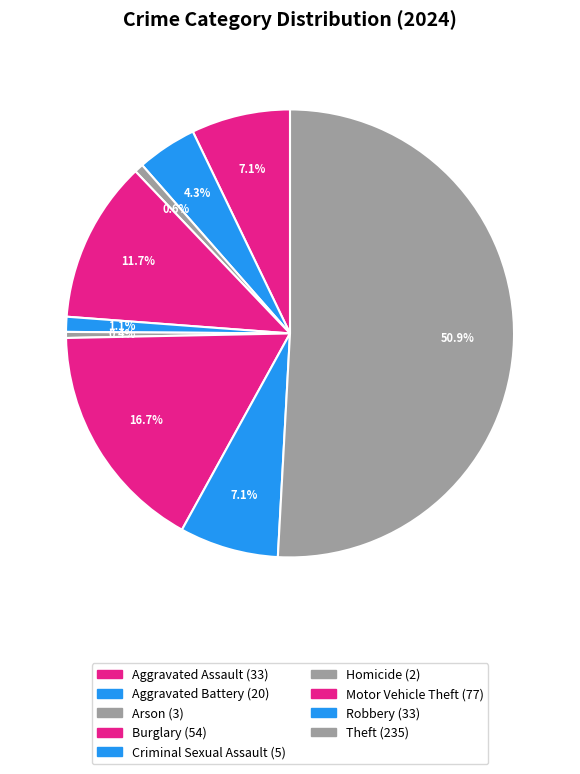

Combined, do Robbery and Motor Vehicle Theft account for over 50%?

No